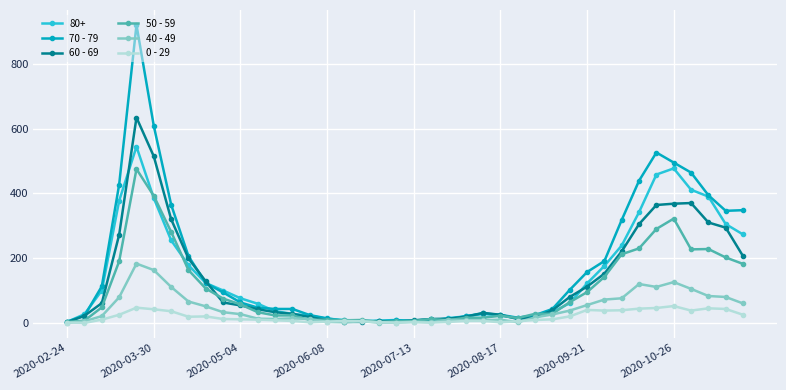

True or false: 50 - 59 has more than 1 points higher than both neighbors.

True